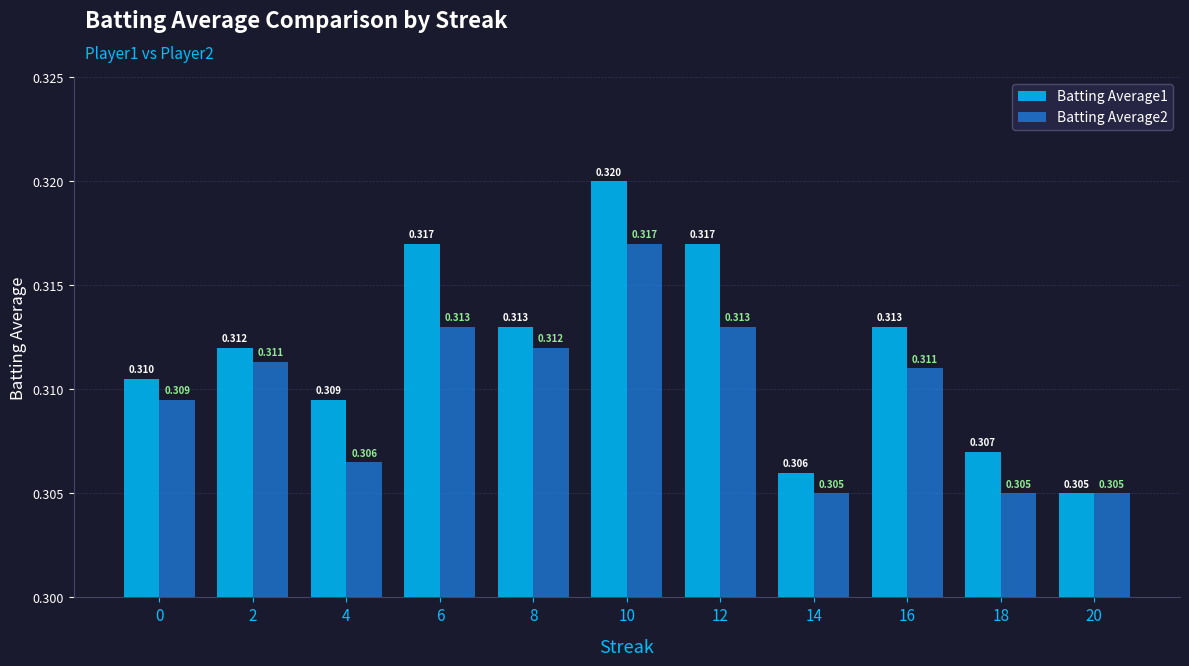

Is the value of Batting Average1 at 0 greater than the value of Batting Average2 at 14?

Yes